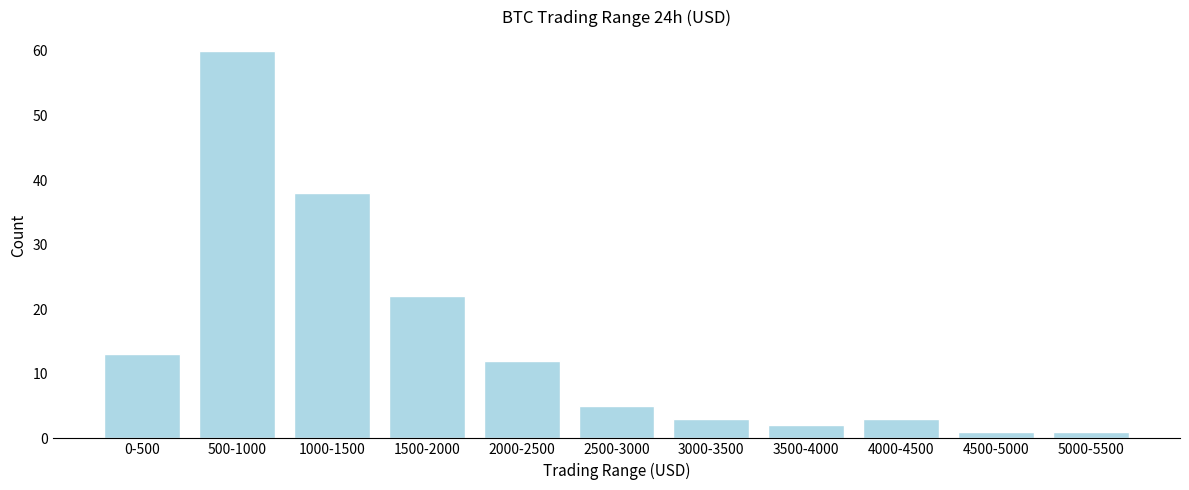

Reading left to right, what are all the values shown in this chart?

13	60	38	22	12	5	3	2	3	1	1